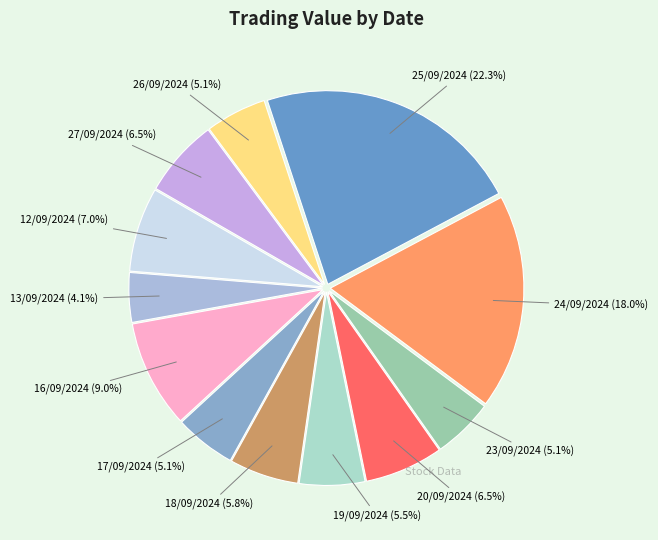

To the nearest percent, what percentage of the pie is 25/09/2024?

22%